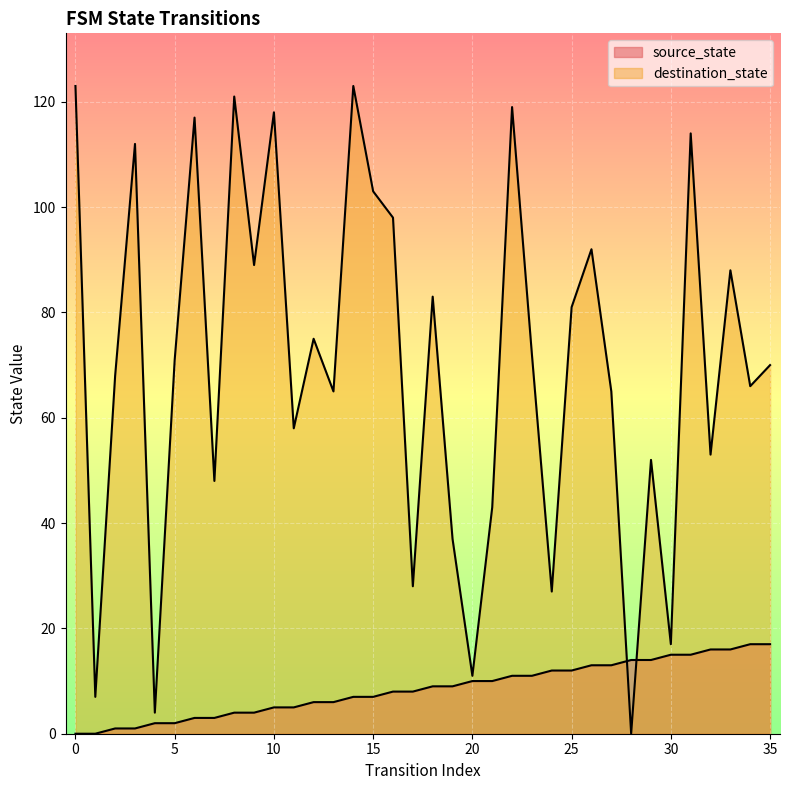

What is the difference between the maximum and minimum values in the source_state series?

17